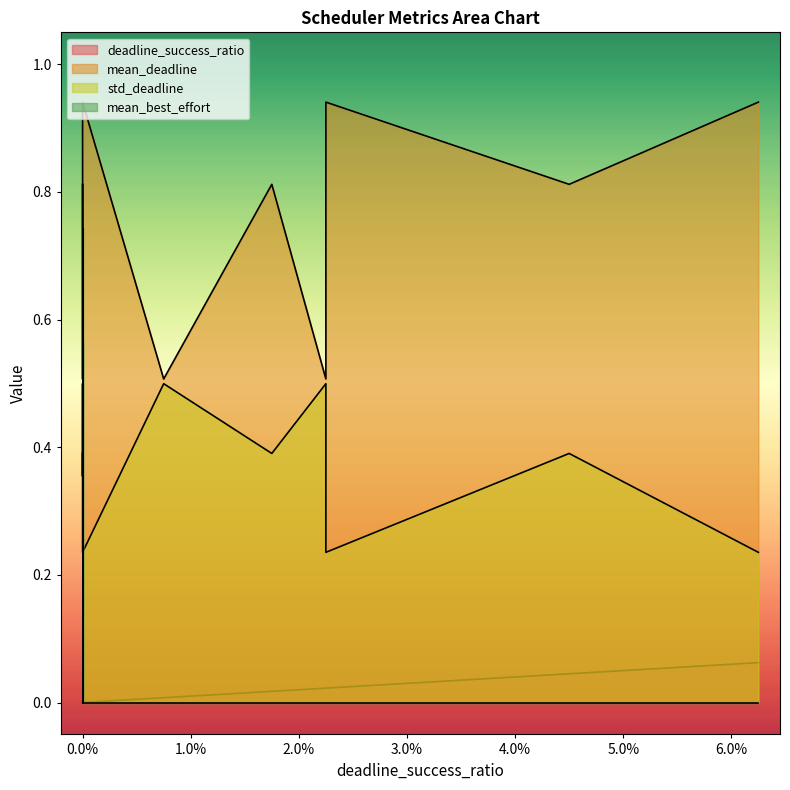

Rank the series by their average value, from highest to lowest.

mean_deadline, std_deadline, mean_best_effort, deadline_success_ratio